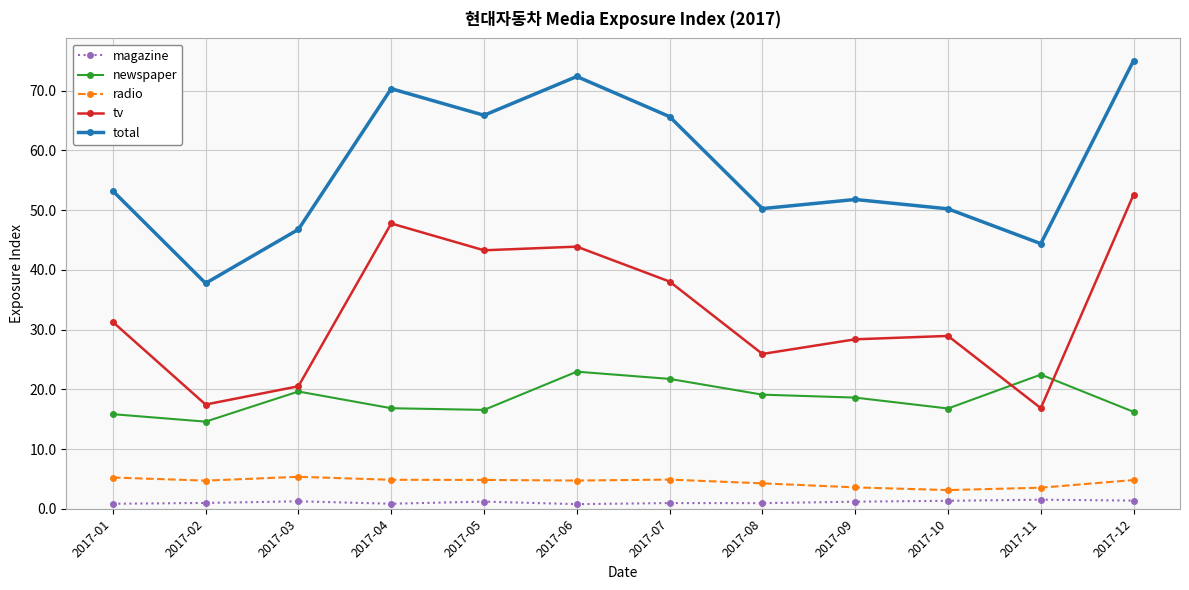

How many values in the tv series are below 31?

6